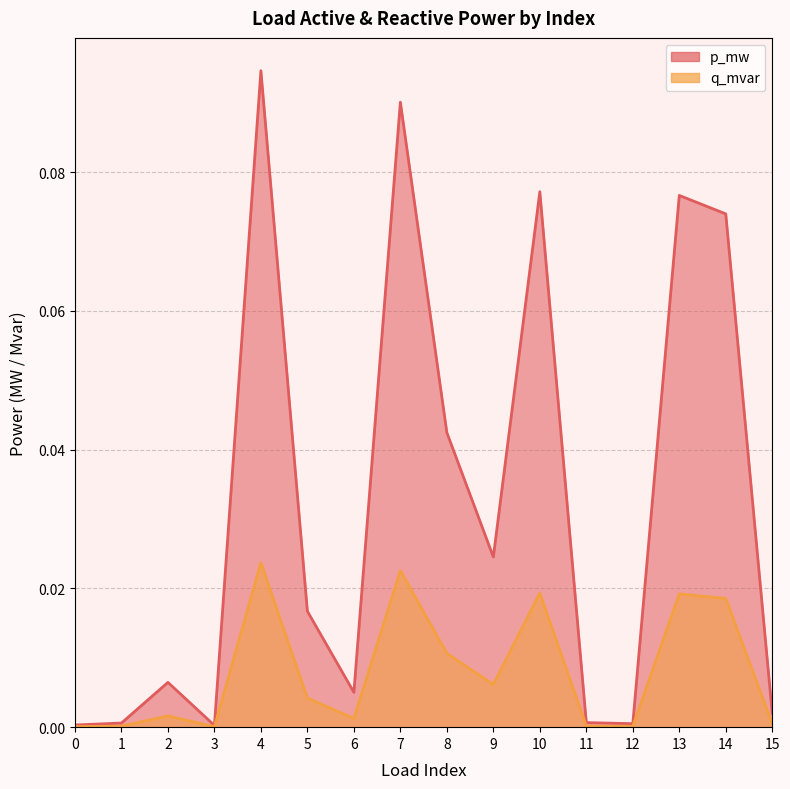

True or false: q_mvar and p_mw cross at least once.

False